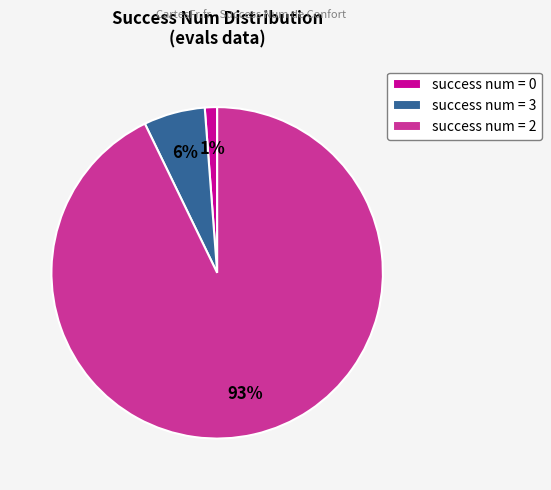

Is the sum of success num = 0 and success num = 3 greater than half?

No